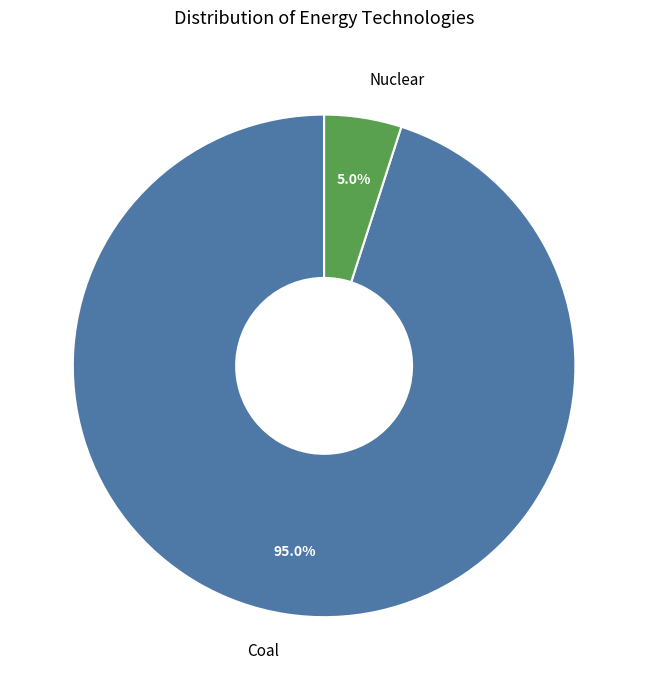

Count the number of slices in the pie.

2